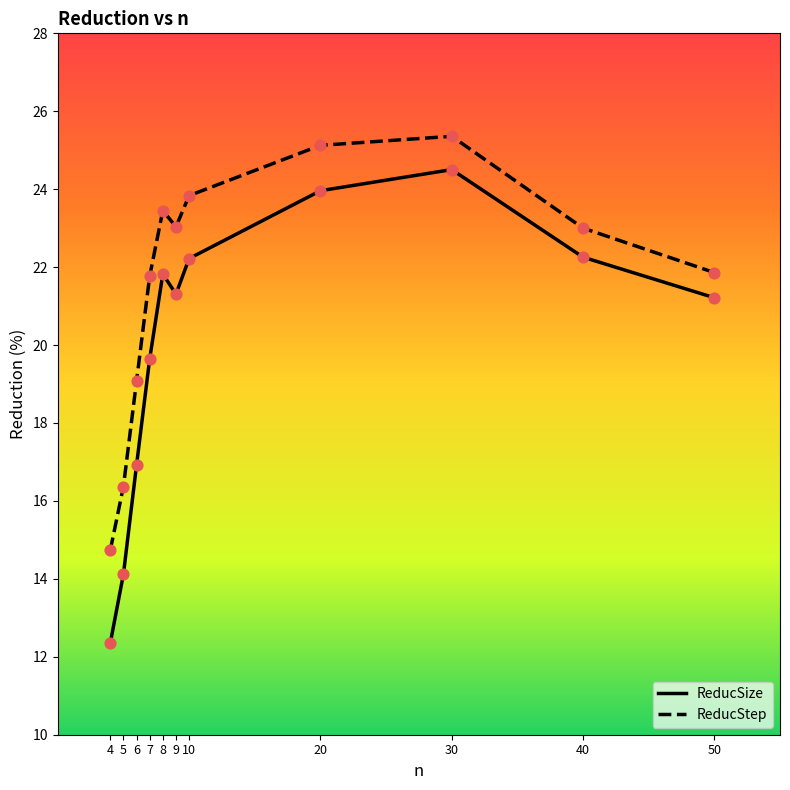

What is the difference between the highest and lowest values at 50?

0.6